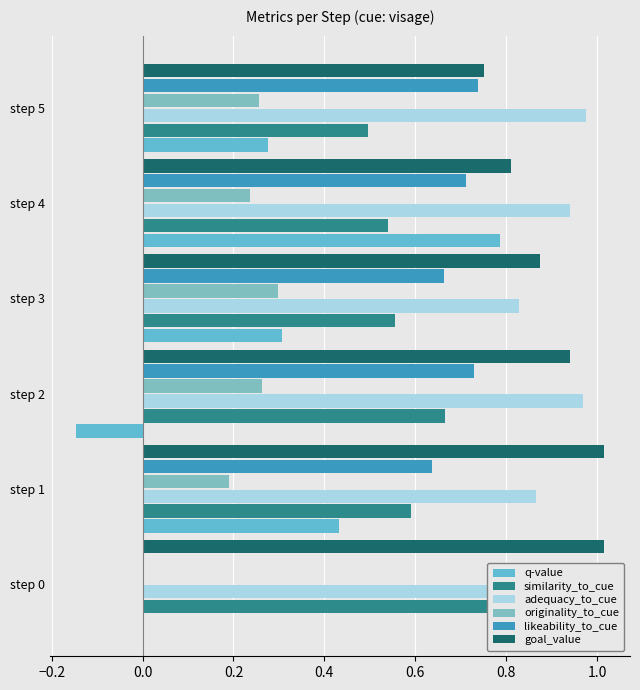

Reading right to left, transcribe all the data shown in this chart.

q-value: 0.3	0.8	0.3	-0.1	0.4	0.0
similarity_to_cue: 0.5	0.5	0.6	0.7	0.6	1.0
adequacy_to_cue: 1.0	0.9	0.8	1.0	0.9	1.0
originality_to_cue: 0.3	0.2	0.3	0.3	0.2	0.0
likeability_to_cue: 0.7	0.7	0.7	0.7	0.6	0.0
goal_value: 0.8	0.8	0.9	0.9	1.0	1.0